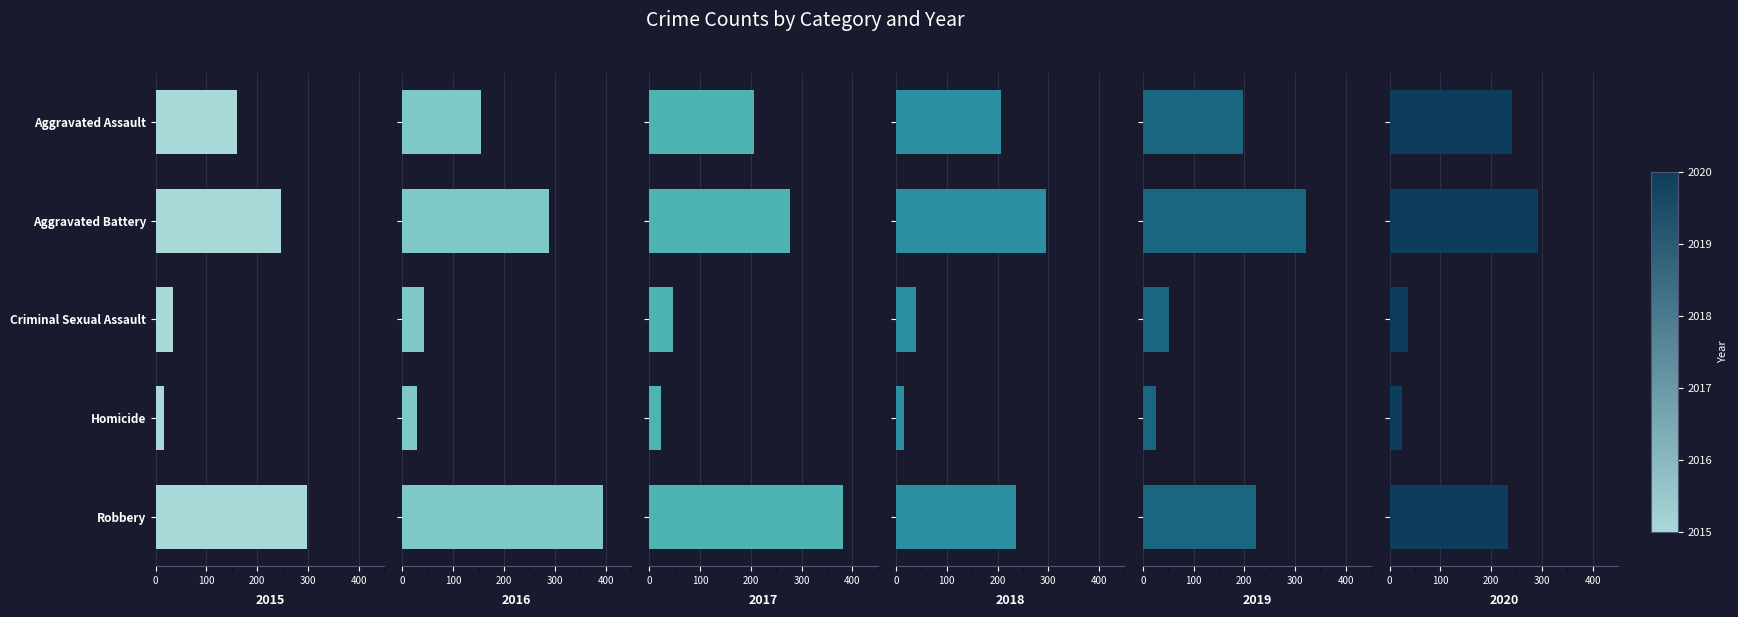

How many groups of bars are there?

5